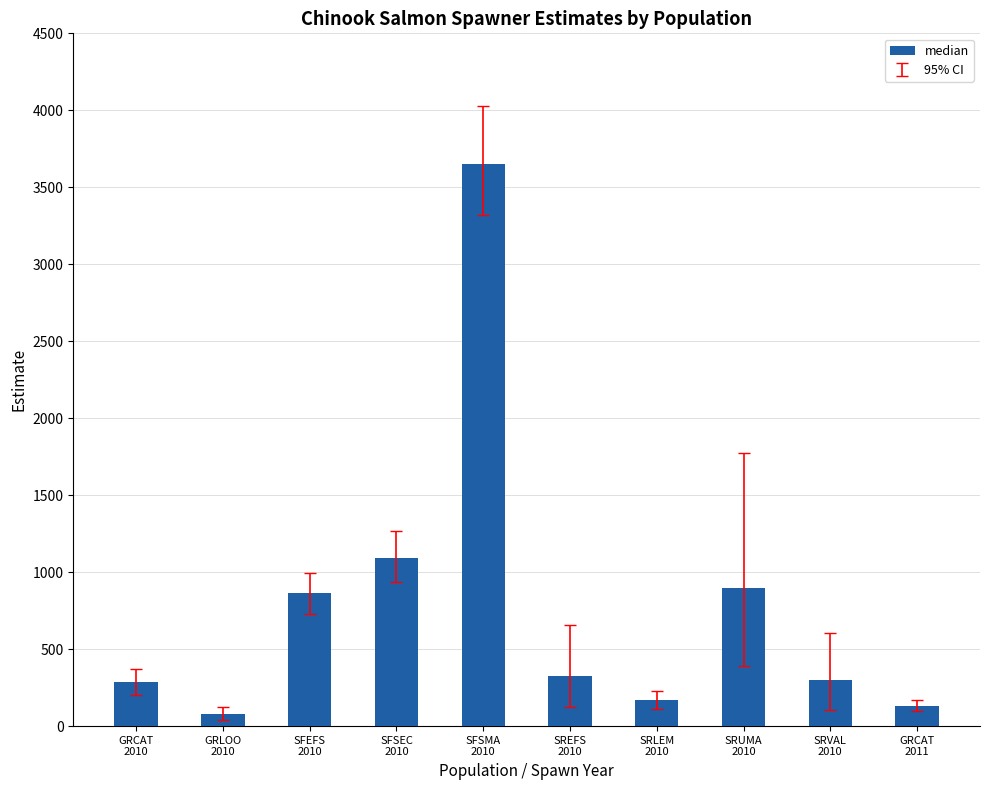

Which has a higher value, SFSEC
2010 or SREFS
2010?

SFSEC
2010